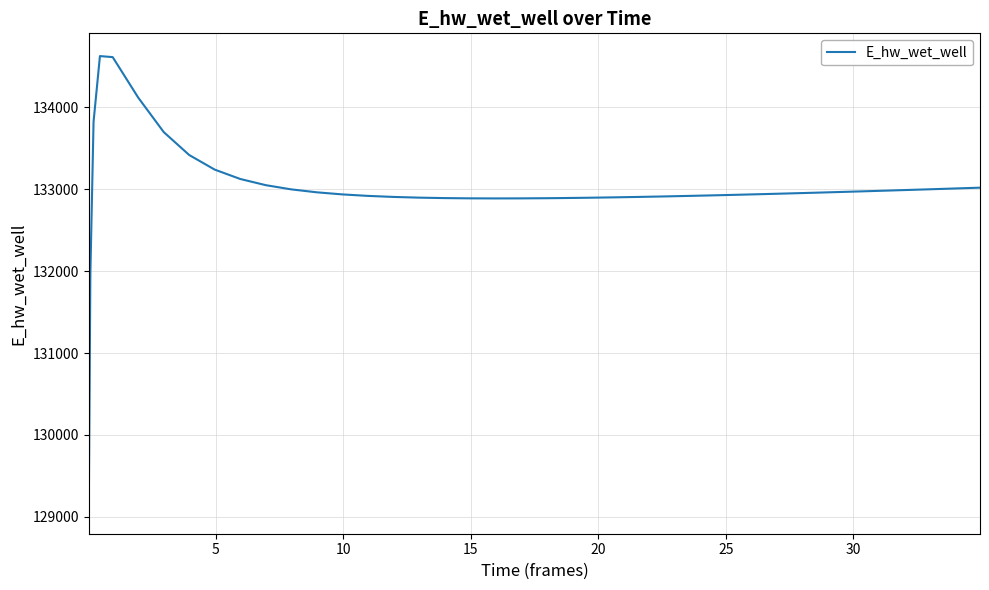

What is the maximum value shown in the chart?

134628.0